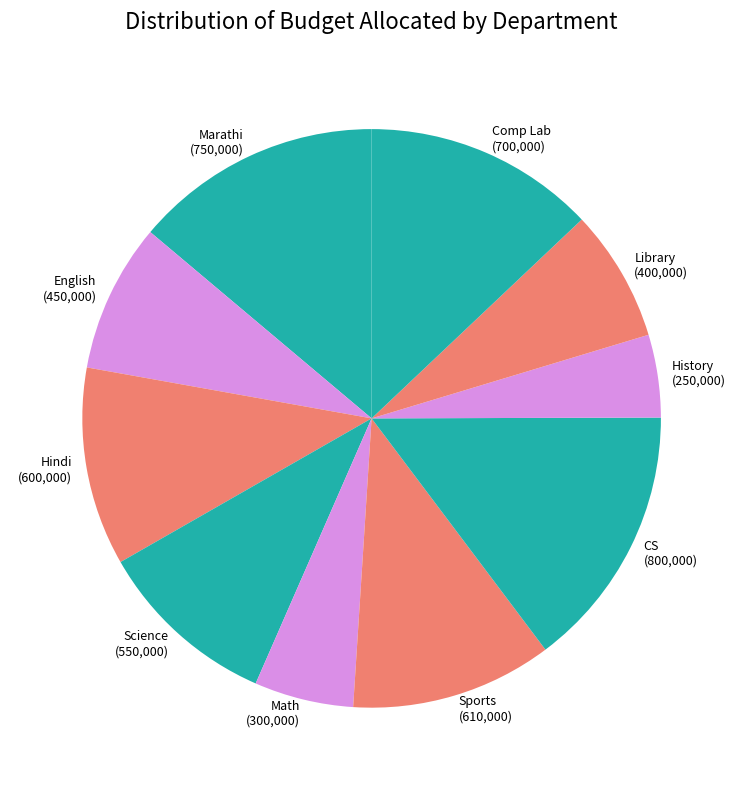

Is the sum of CS (800,000) and Math (300,000) greater than half?

No